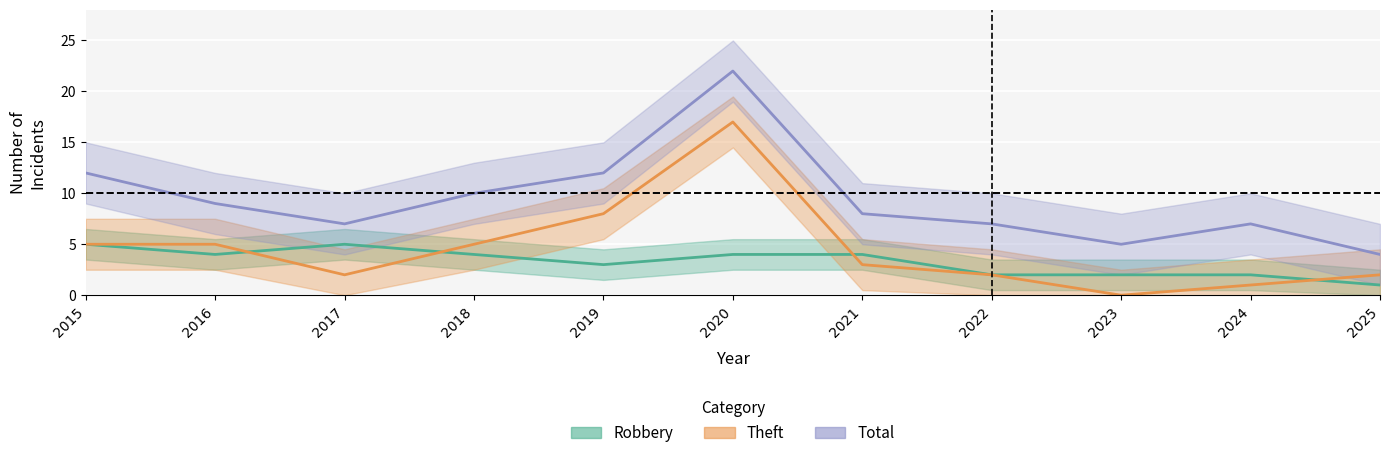

How many lines are shown in the chart?

3